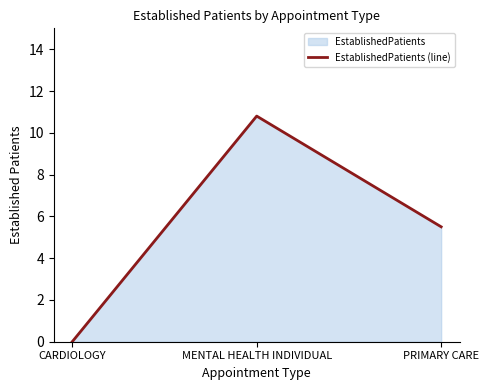

What is the sum of all values?

16.3